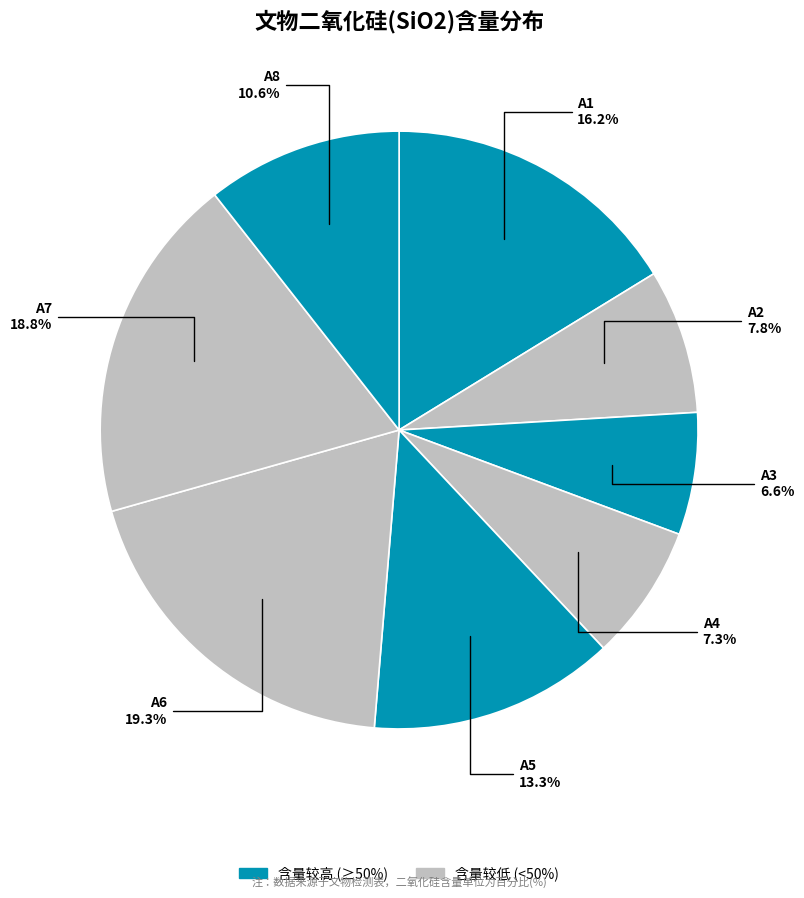

To the nearest percent, what is the difference between the largest and smallest slice percentages?

13%